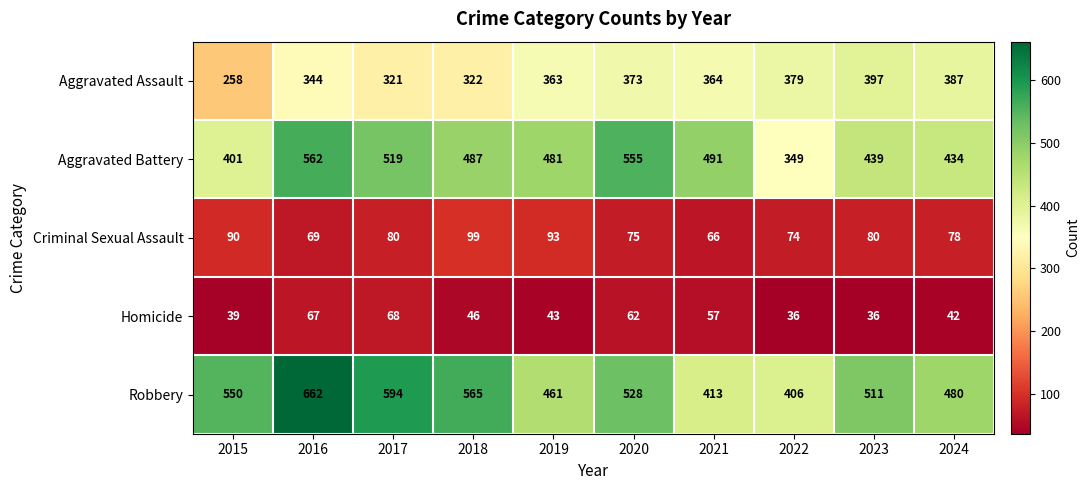

Where does the Criminal Sexual Assault series first go above 80?

2015